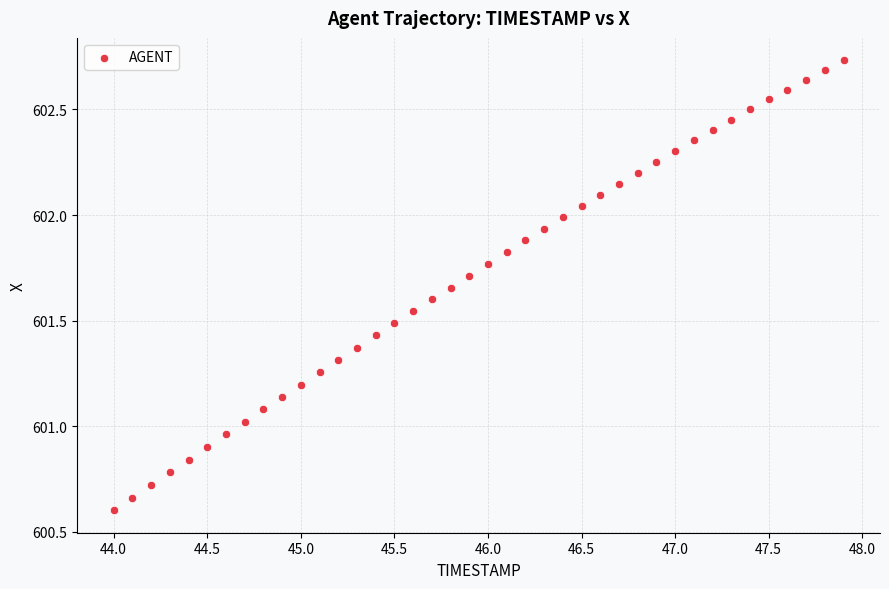

What is the range of X values (max minus min)?

3.9